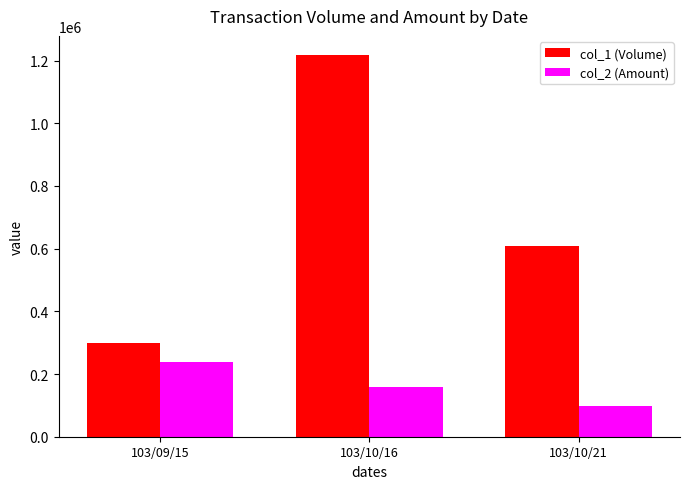

Reading left to right, what are all the values shown in this chart?

col_1 (Volume): 300000	1218000	608000
col_2 (Amount): 239500	157840	97280